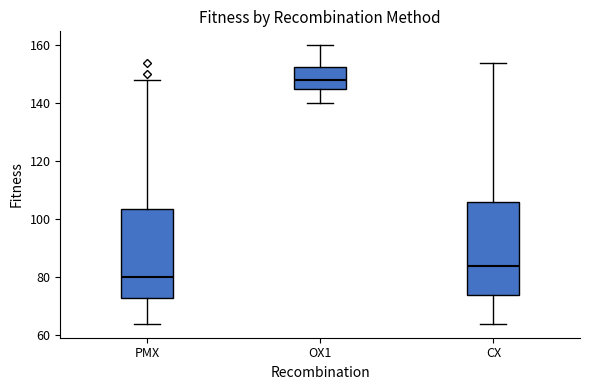

Reading left to right, read every box against the y-axis: the position of its median line, the range the box covers, and the ends of its whiskers. The values are not printed on the chart, so give them approximately, as read against the axis.

PMX: median 80, box 74 to 104, whiskers 64 to 148
OX1: median 148, box 146 to 152, whiskers 140 to 160
CX: median 84, box 74 to 106, whiskers 64 to 154